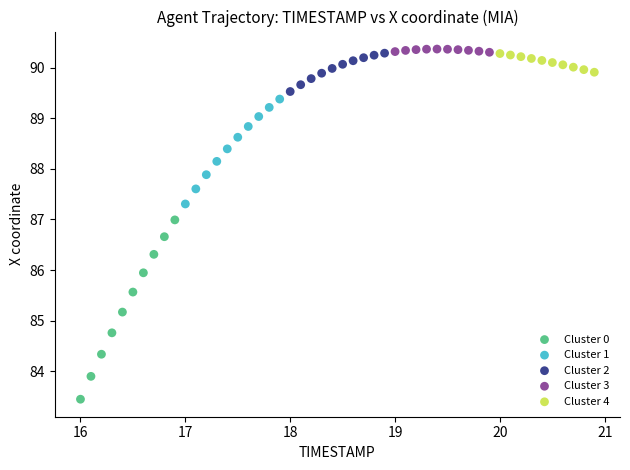

Which series has the largest Y range (max minus min)?

Cluster 0